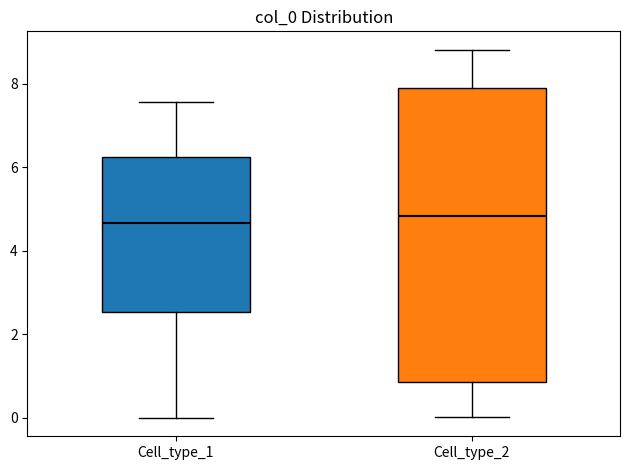

Where does the lower whisker of the box for Cell_type_1 end on the y-axis? The values are not printed on the chart, so give them approximately, as read against the axis.

0.0